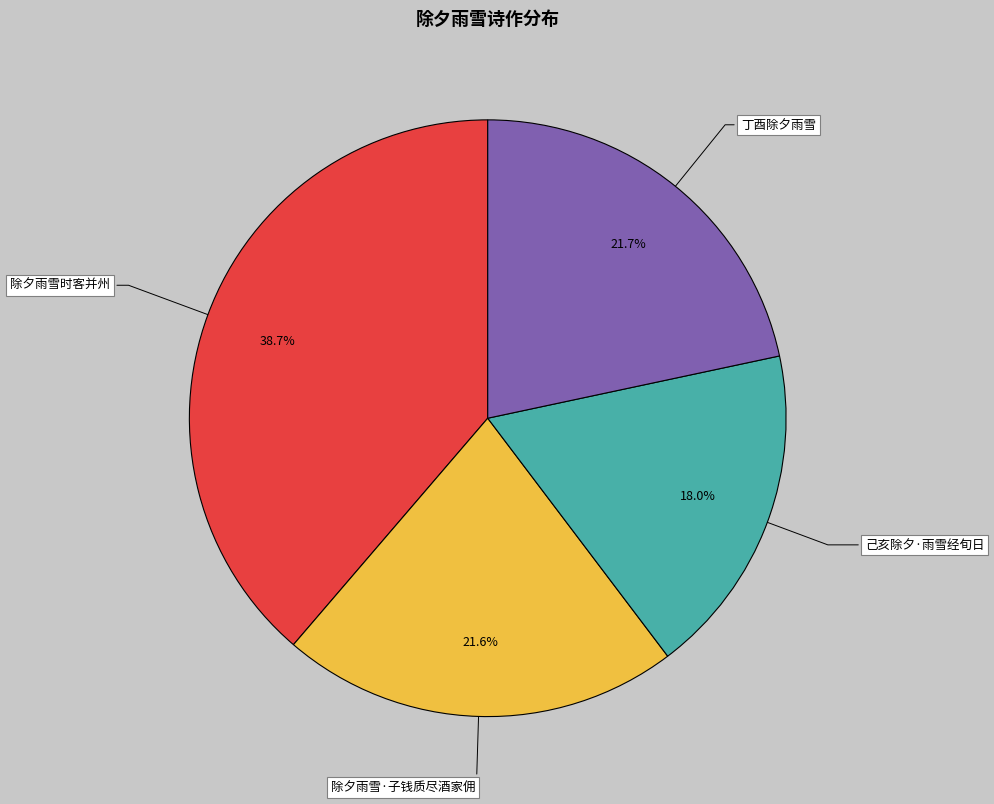

Is there a majority slice in this chart?

No